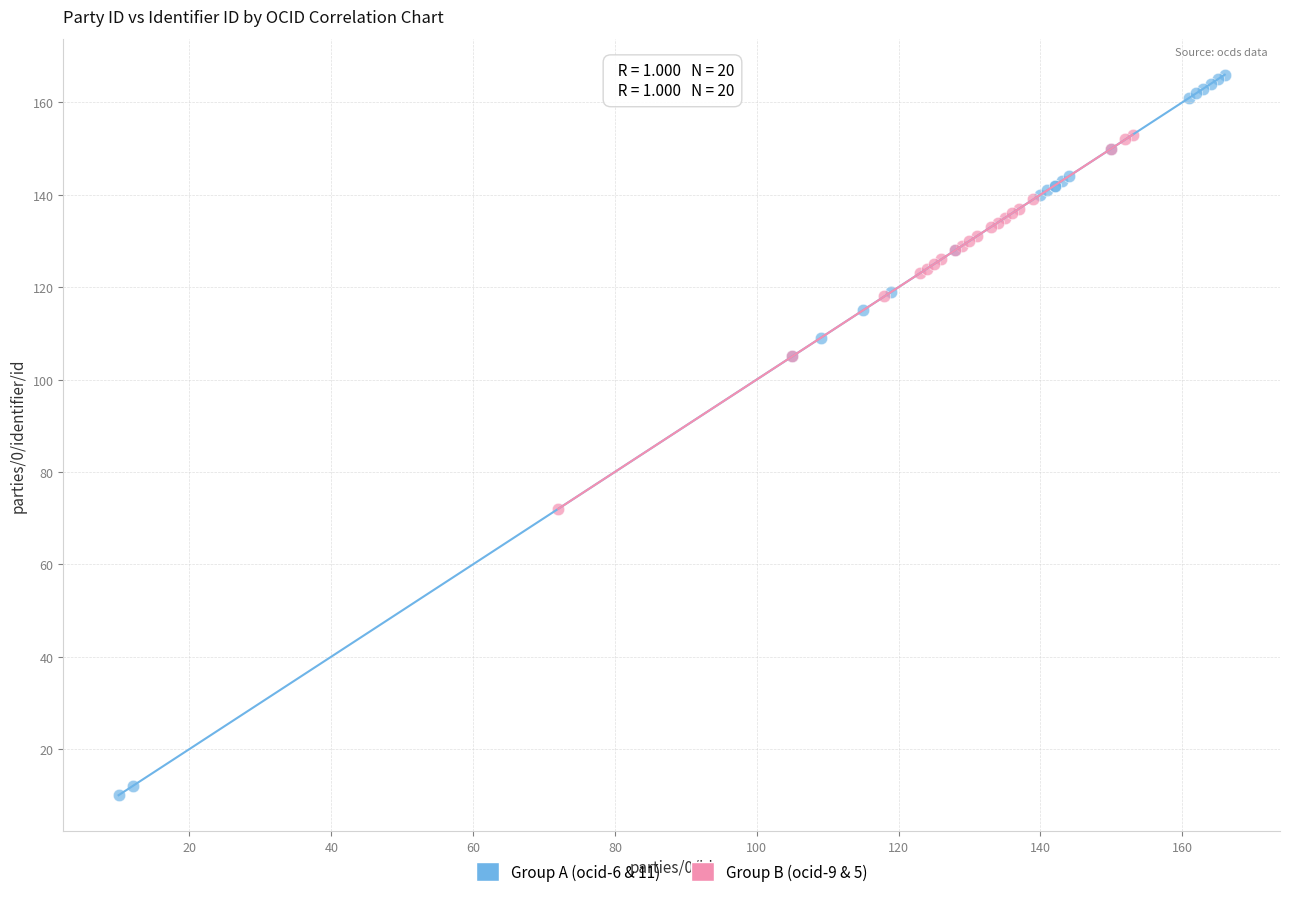

Which series reaches the maximum Y coordinate?

Group A (ocid-6 & 11)